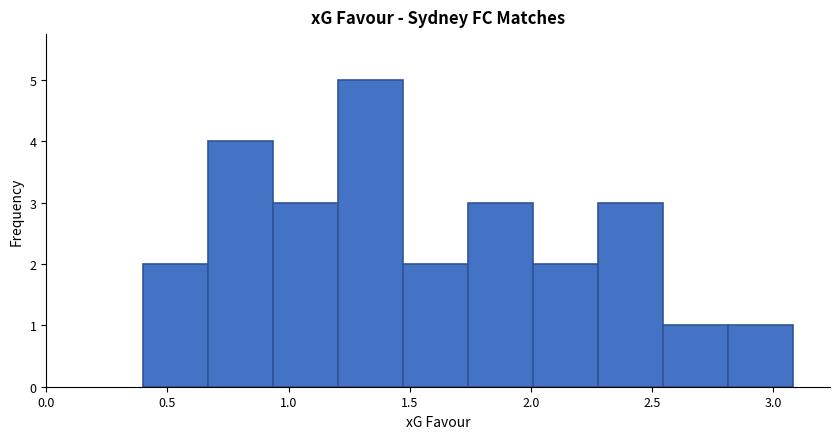

How tall is the bar that spans 1.75 to 2.00 on the x-axis? Neither the bar edges nor the heights are printed on the chart, so give them approximately, as read against the axes.

3